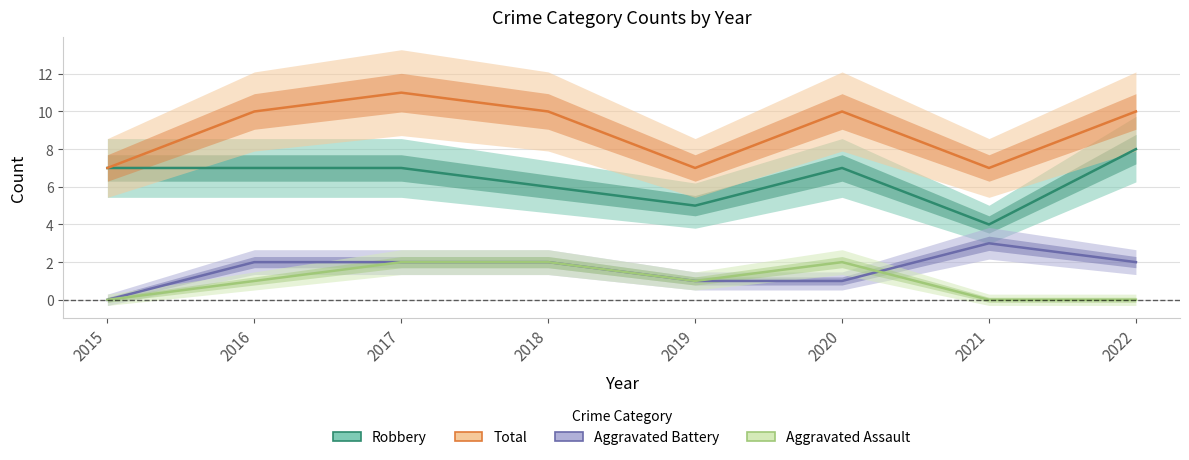

Which series has the largest range (max minus min)?

Robbery